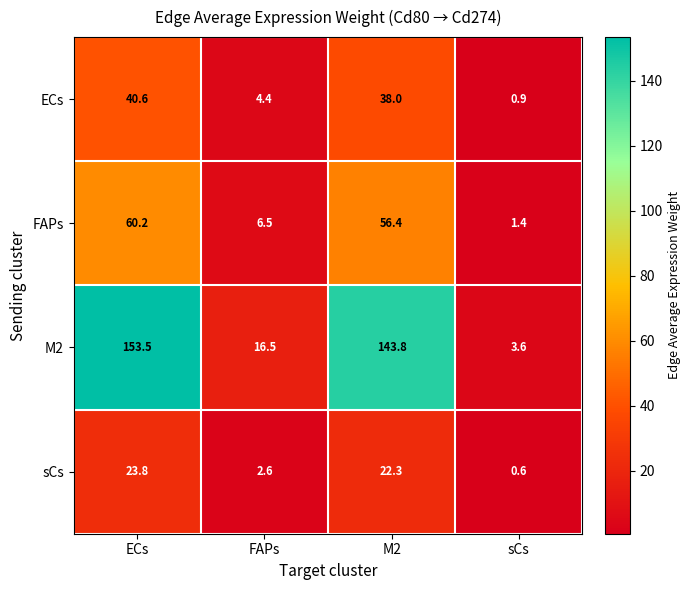

Where does the ECs series first go above 38?

ECs